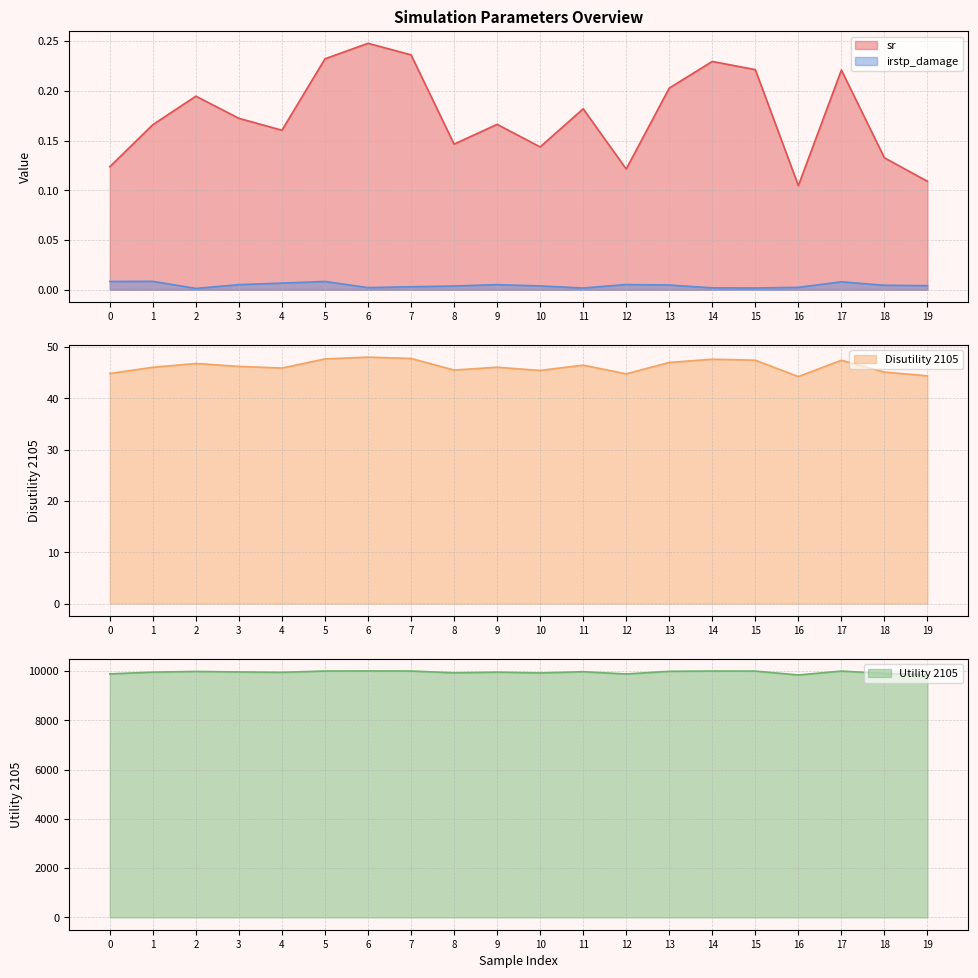

Reading right to left, list all the values displayed in this chart.

sr: 0.1	0.1	0.2	0.1	0.2	0.2	0.2	0.1	0.2	0.1	0.2	0.1	0.2	0.2	0.2	0.2	0.2	0.2	0.2	0.1
Utility 2105: 9855.4	9907.4	10002.6	9844.4	10002.7	10005.2	9993.6	9884.4	9977.1	9927.0	9960.0	9931.6	10006.6	10007.6	10005.9	9952.3	9967.1	9987.9	9959.5	9889.3
Disutility 2105: 44.4	45.1	47.4	44.2	47.4	47.6	47.0	44.8	46.5	45.4	46.1	45.5	47.8	48.0	47.7	45.9	46.2	46.8	46.0	44.8
irstp_damage: 0.0	0.0	0.0	0.0	0.0	0.0	0.0	0.0	0.0	0.0	0.0	0.0	0.0	0.0	0.0	0.0	0.0	0.0	0.0	0.0